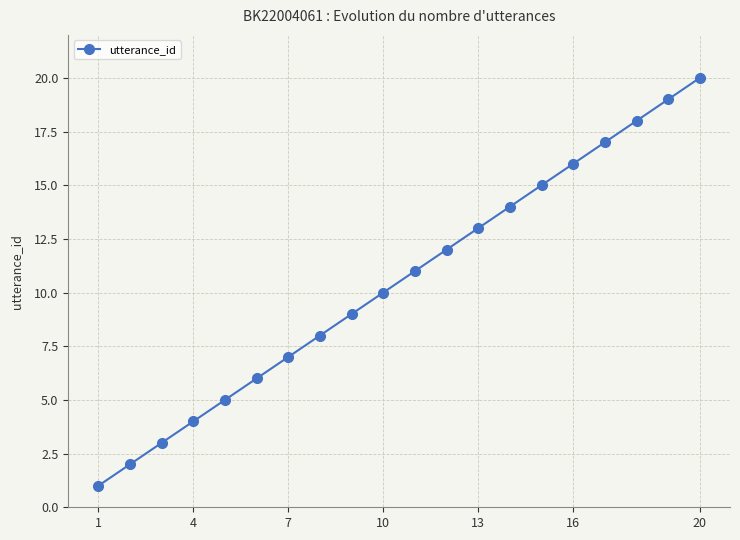

Is this an area chart (filled region under the line)?

No